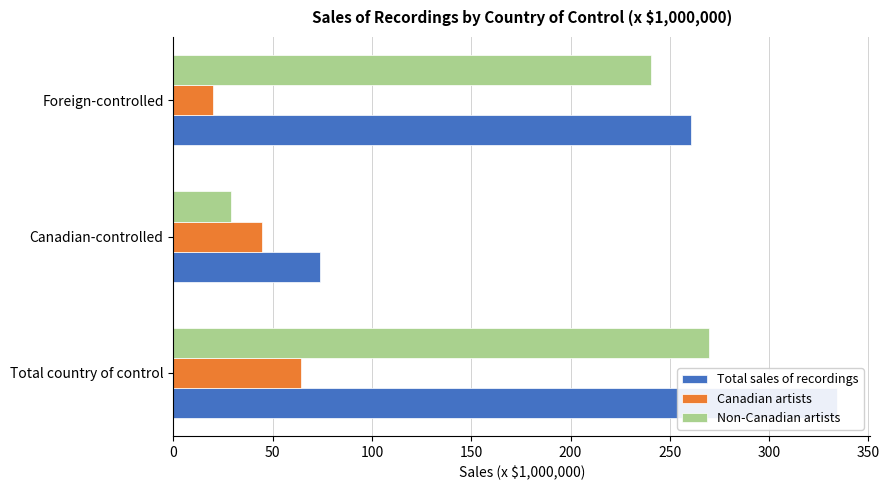

What is the difference between the maximum and minimum values in the Canadian artists series?

44.7